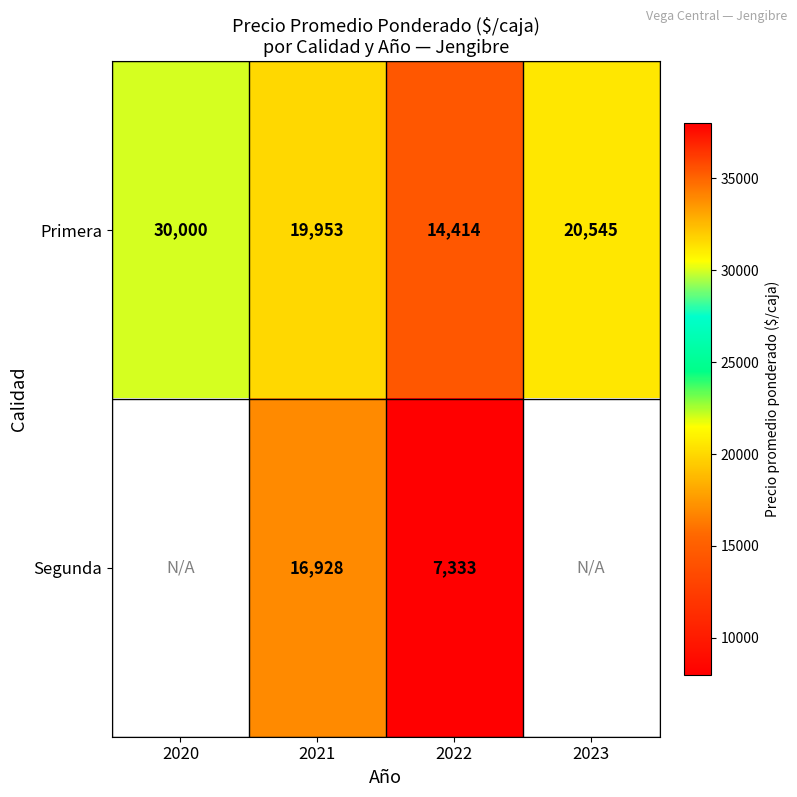

How many values in the Primera series are below 20545?

2